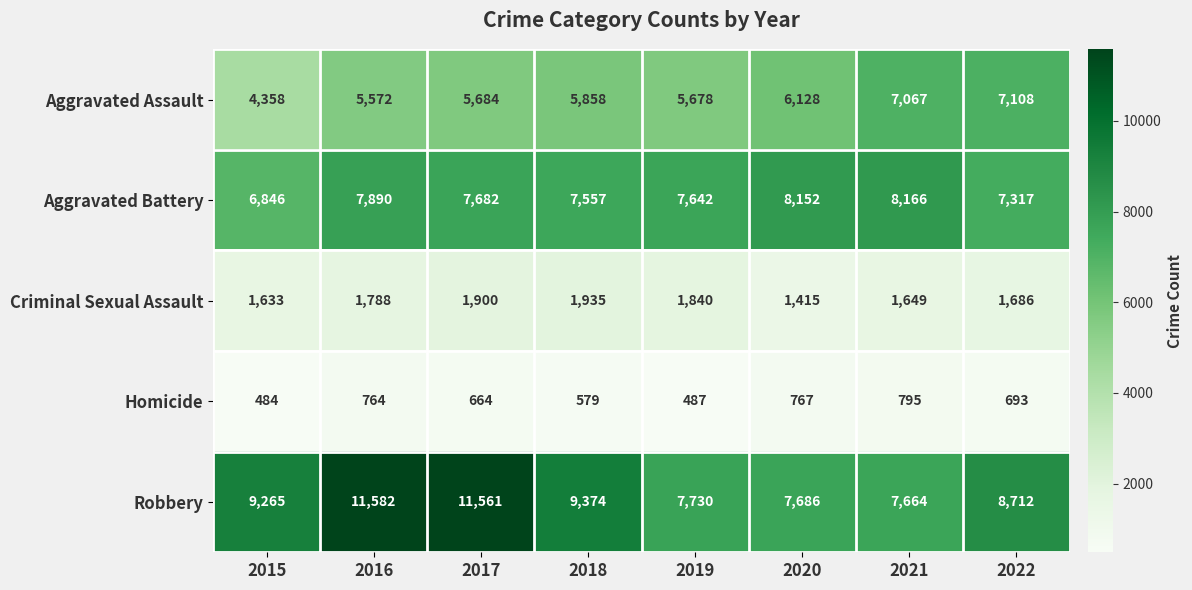

What is the spread (max minus min) of values at 2022?

8019